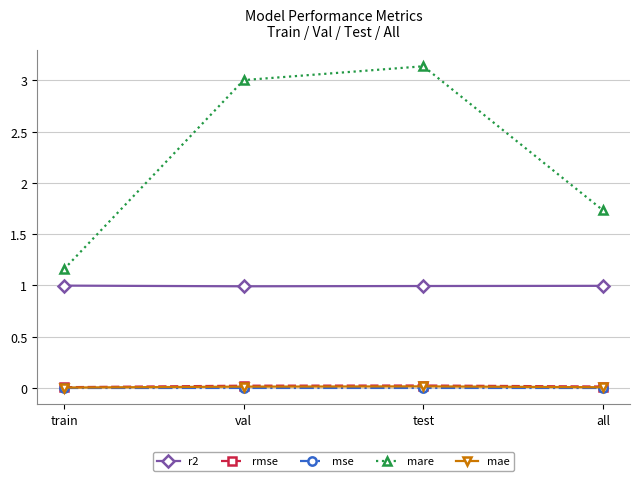

What is the difference between the highest and lowest values at val?

3.0